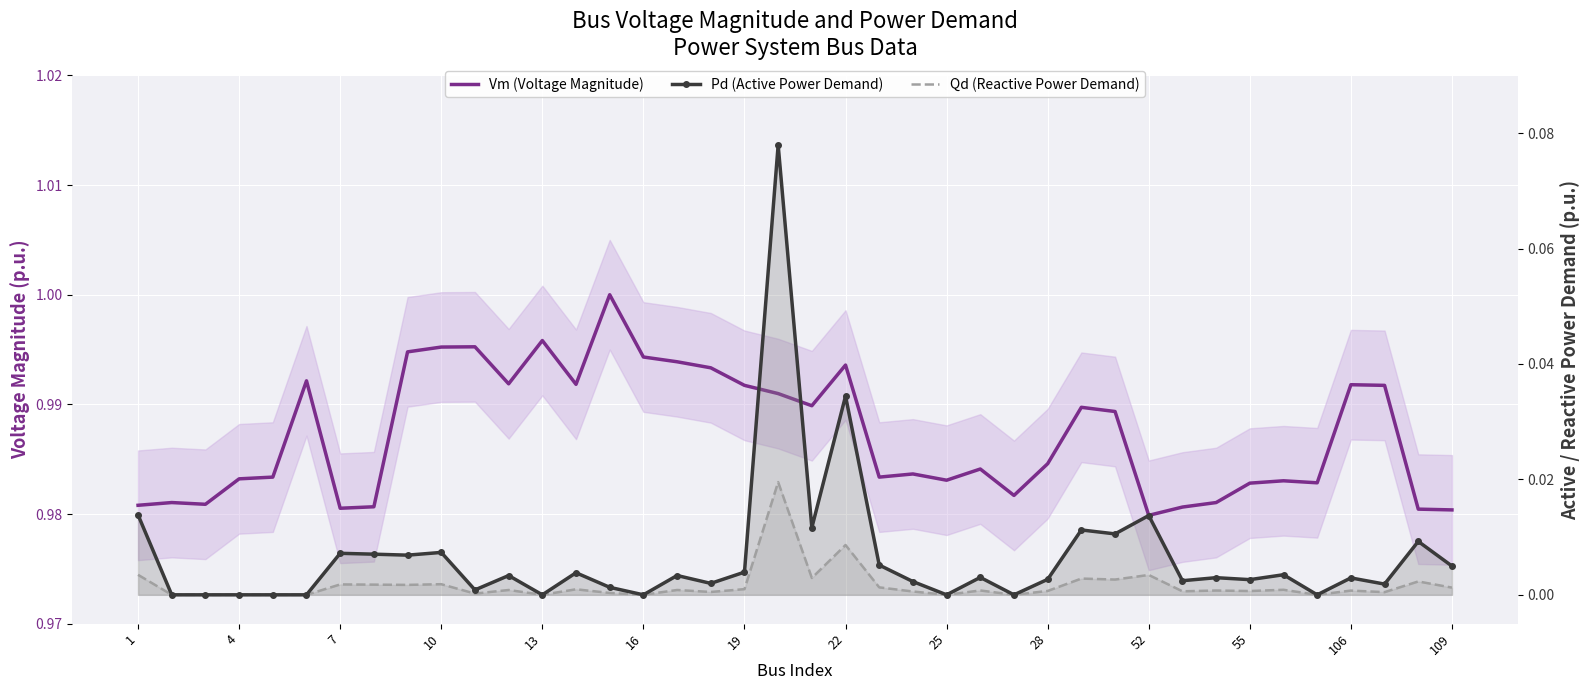

At how many categories does at least one series exceed 0?

40